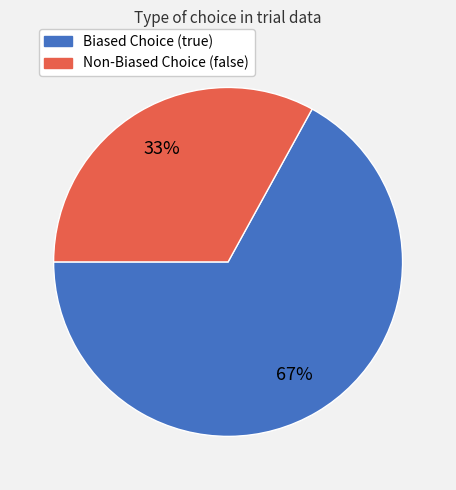

To the nearest percent, what is the average slice percentage?

50%